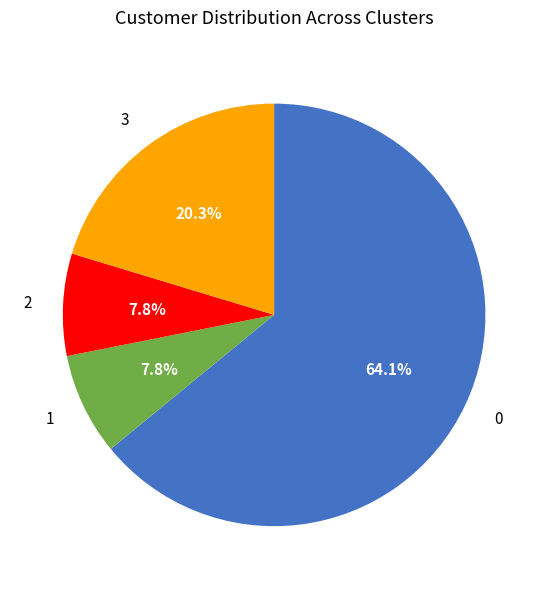

To the nearest percent, what portion does 1 represent?

8%